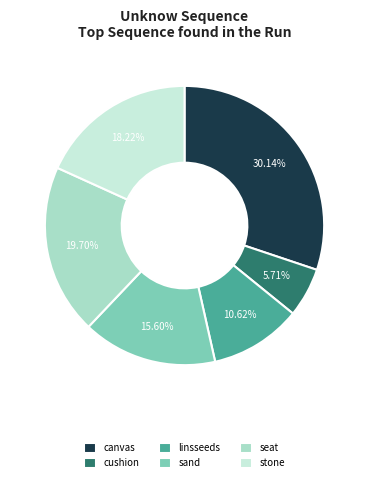

Which slice is the largest?

canvas